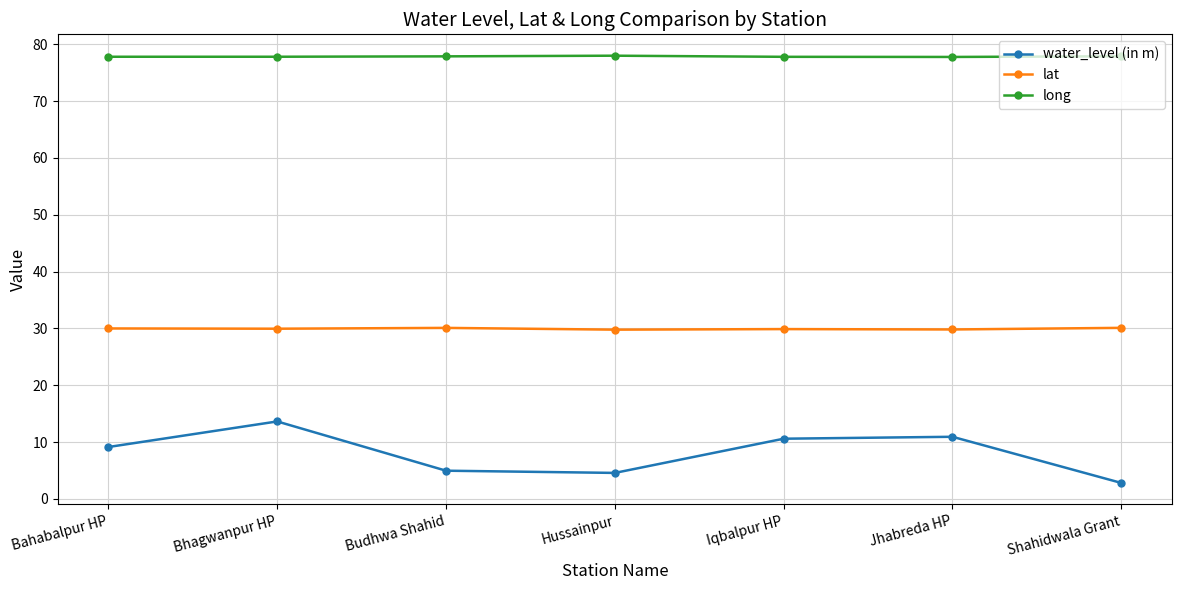

What value does the water_level (in m) series have at Bhagwanpur HP?

13.6